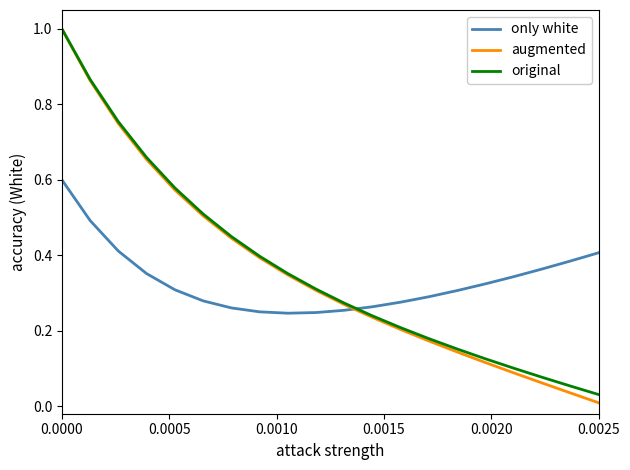

How many lines are shown in the chart?

3